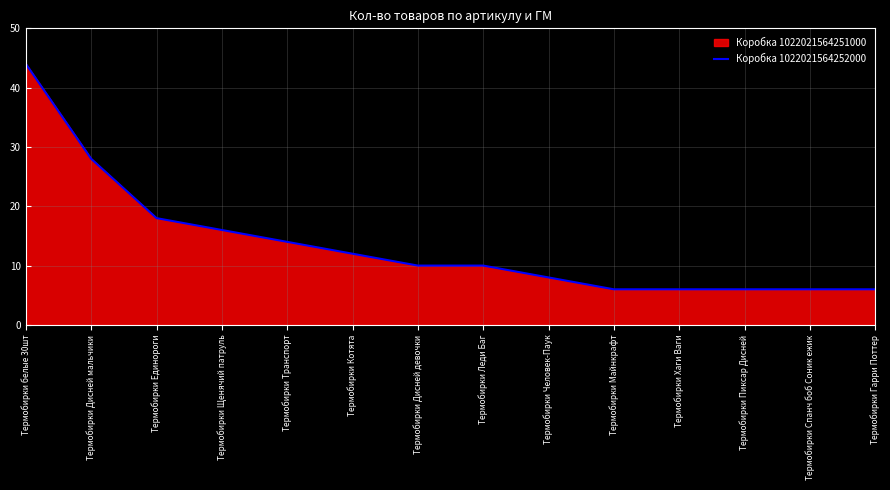

What is the difference between the values at Термобирки Котята and Термобирки Дисней мальчики?

16